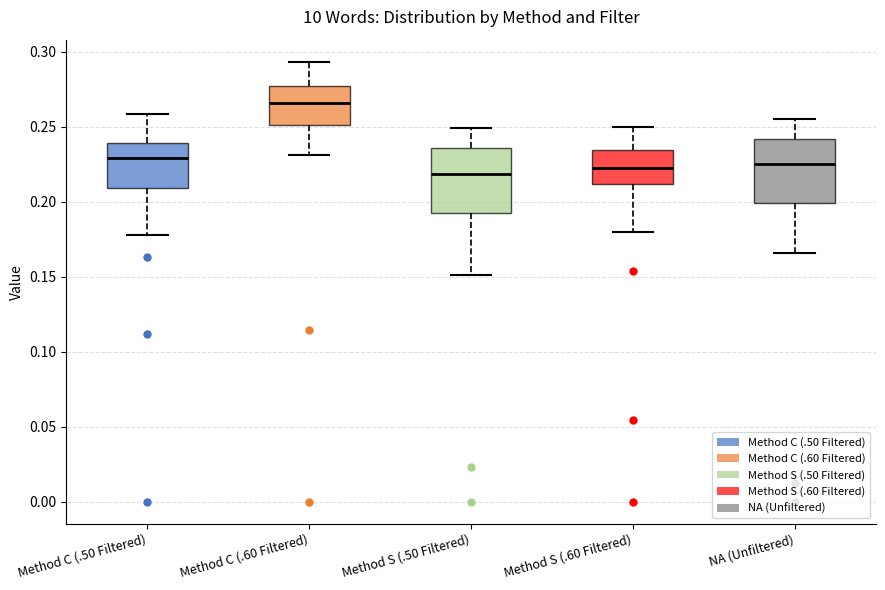

Which box has the highest median line?

Method C (.60 Filtered)